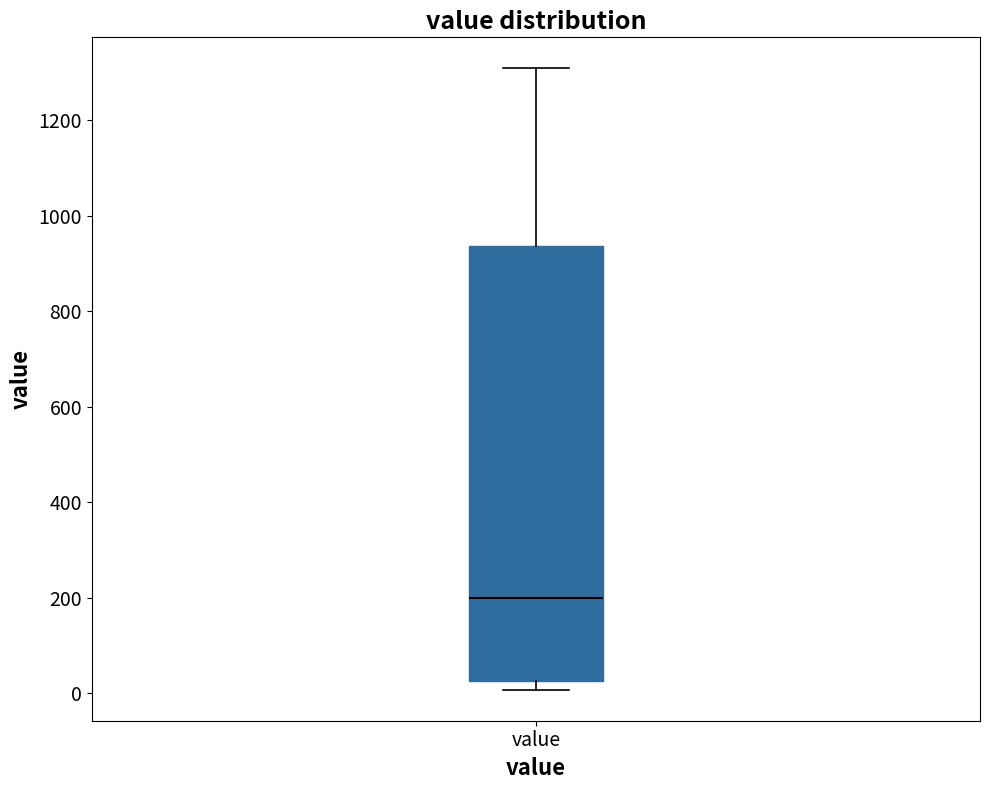

Read this box plot against the y-axis: the position of the median line, the range covered by the box, and the ends of both whiskers. The values are not printed on the chart, so give them approximately, as read against the axis.

median 200, box 20 to 940, whiskers 0 to 1300